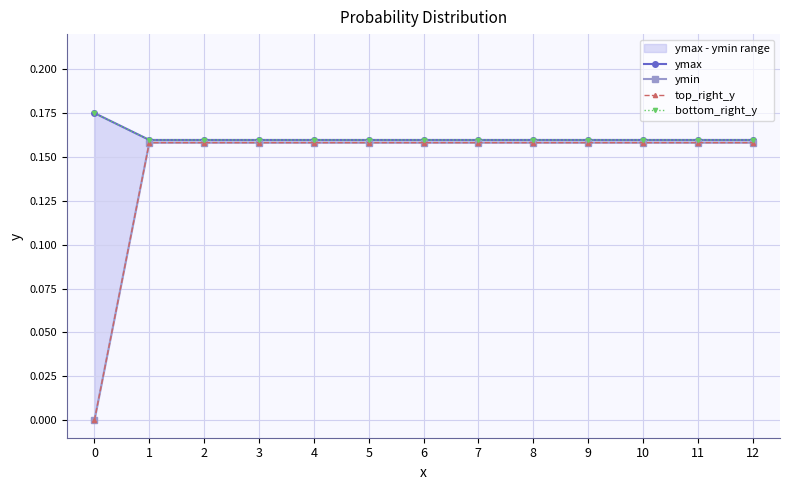

Which has a higher value, 2 or 12?

2